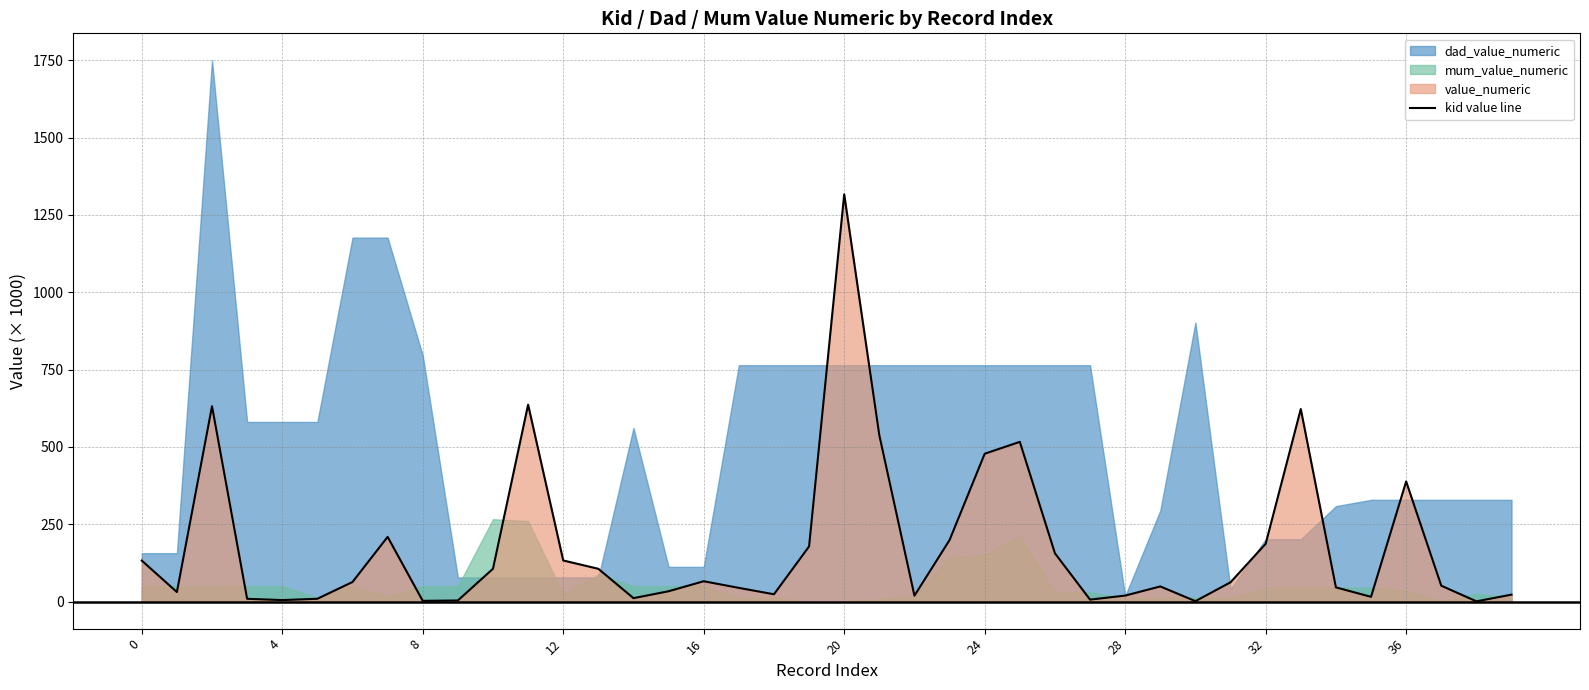

What is the maximum value for kid value line?

1316.8